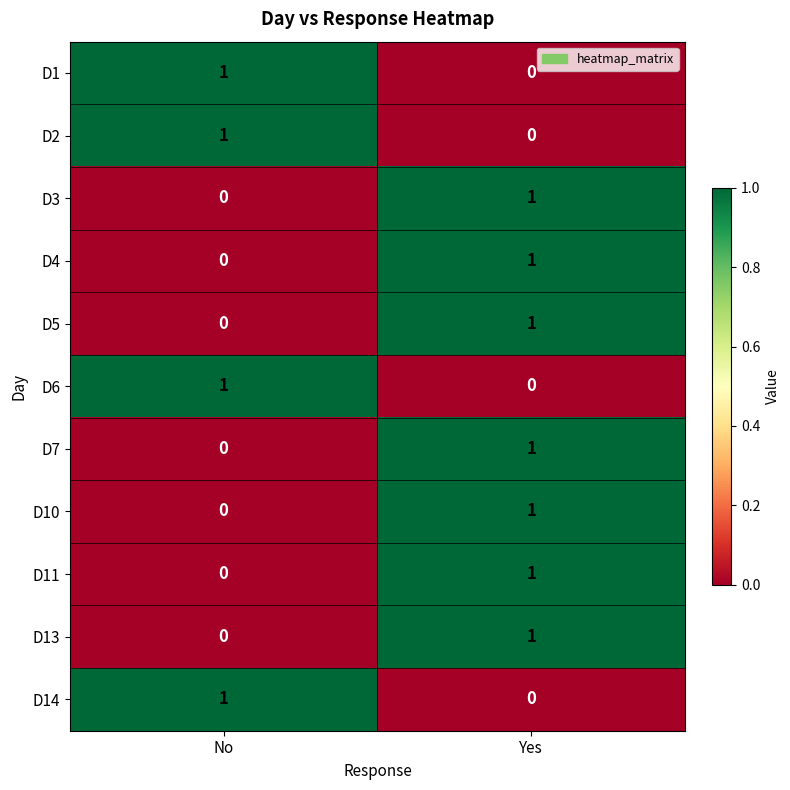

Rank the categories by D11 value from lowest to highest.

No, Yes